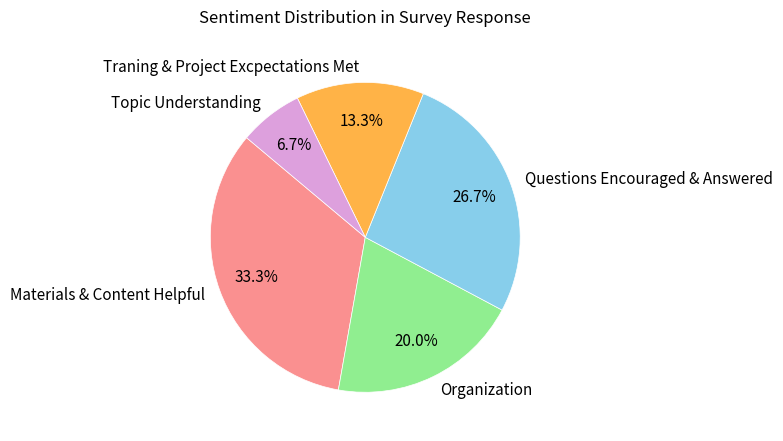

To the nearest percent, what percentage of the pie is Materials & Content Helpful?

33%